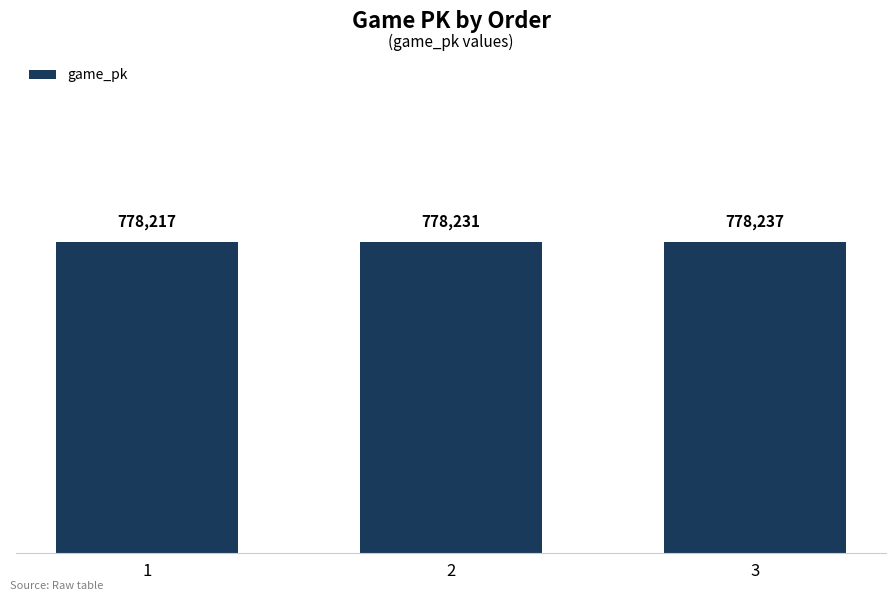

What is the value of the 3rd bar from the left?

778237